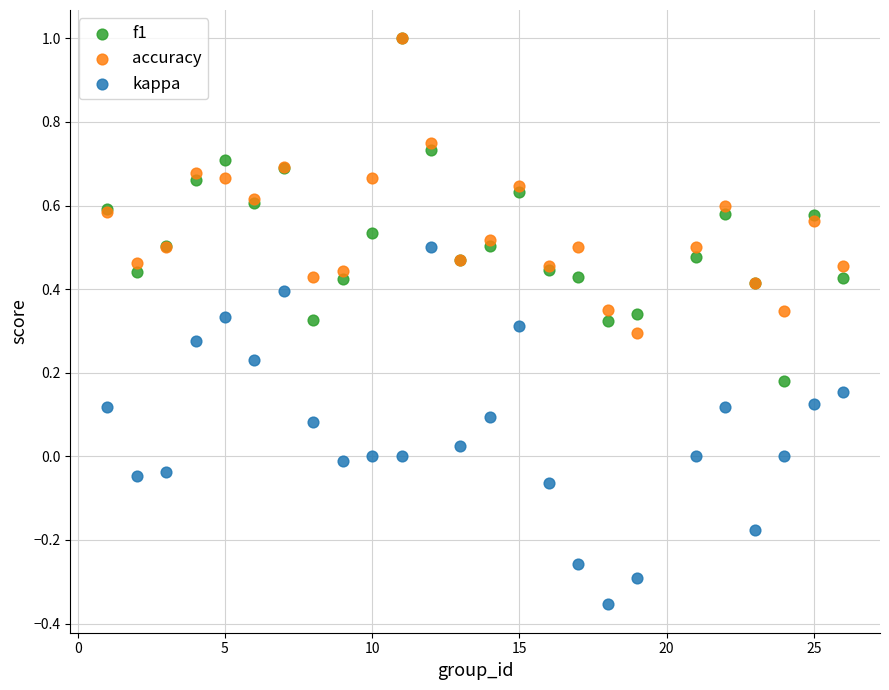

Which series has the widest spread of Y values?

kappa